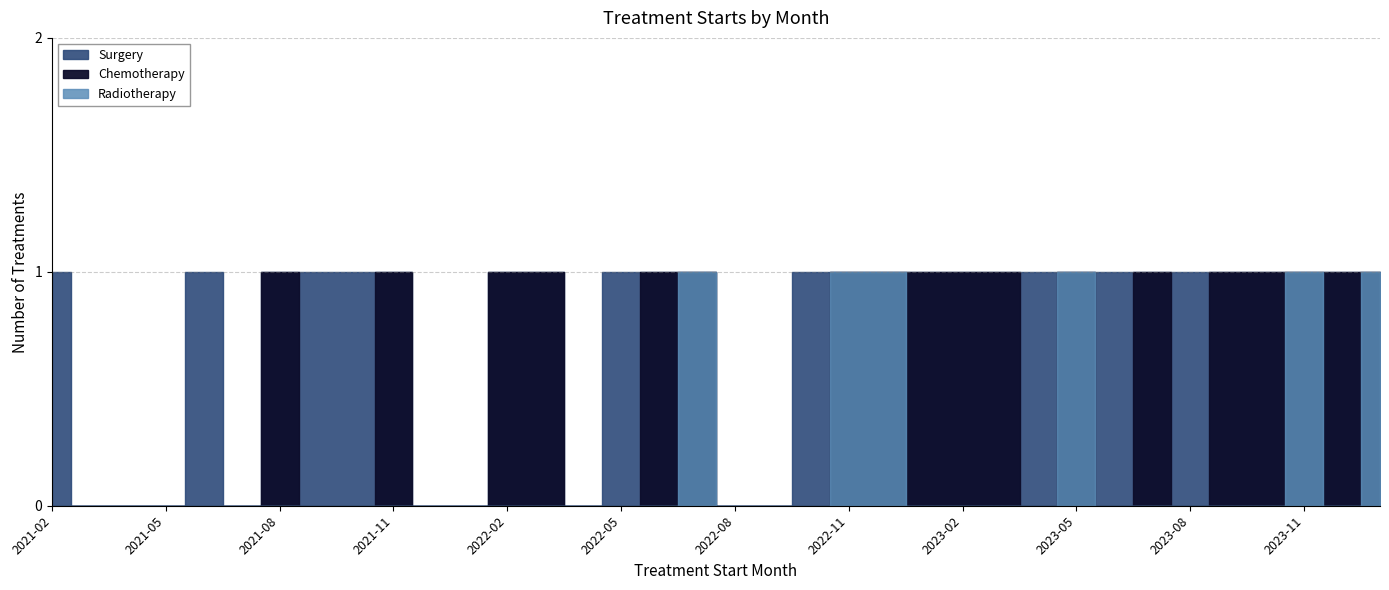

How many times do Radiotherapy and Surgery cross each other?

3